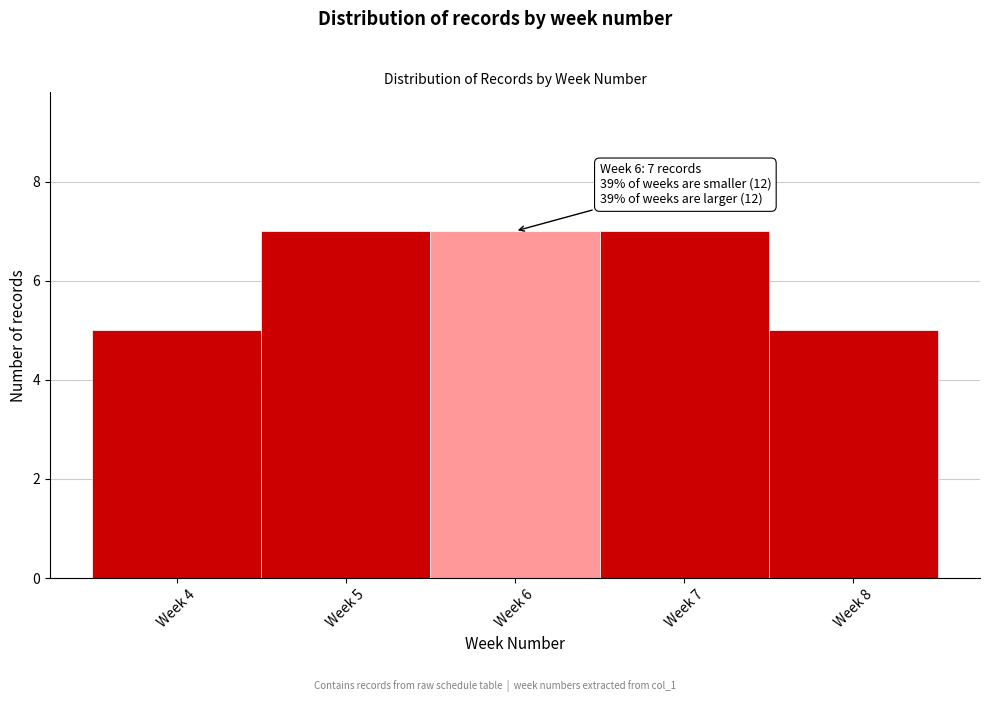

Reading left to right, list all the values displayed in this chart.

5	7	7	7	5